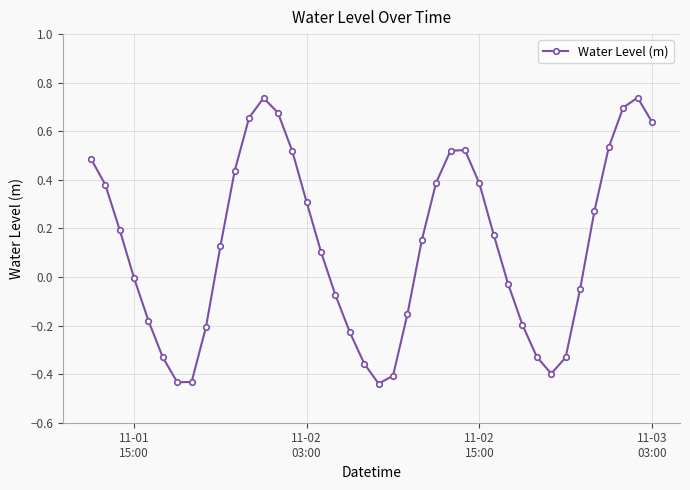

What is the difference between the maximum and minimum values?

1.2